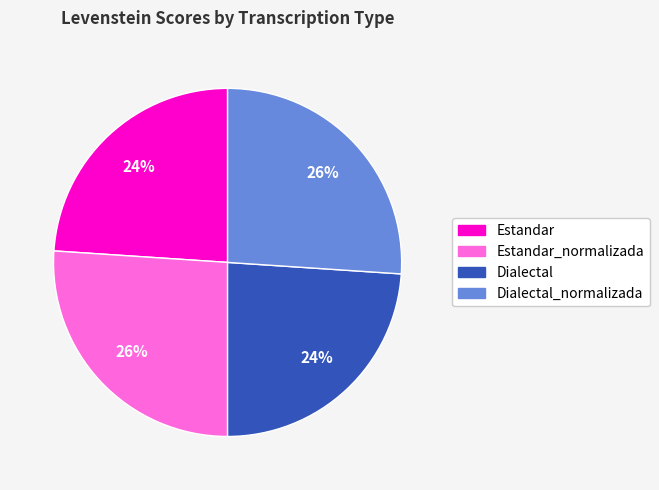

To the nearest percent, what is the average slice percentage?

25%